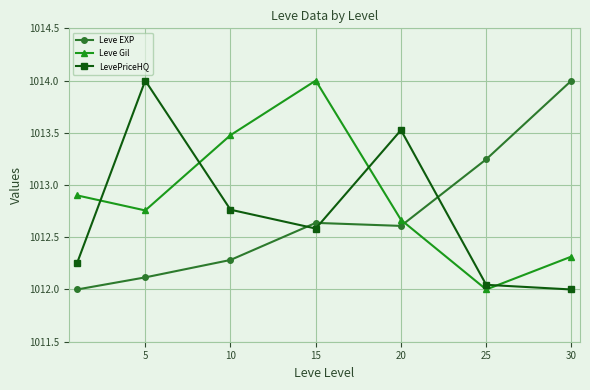

Which series has the largest total across all categories?

Leve Gil